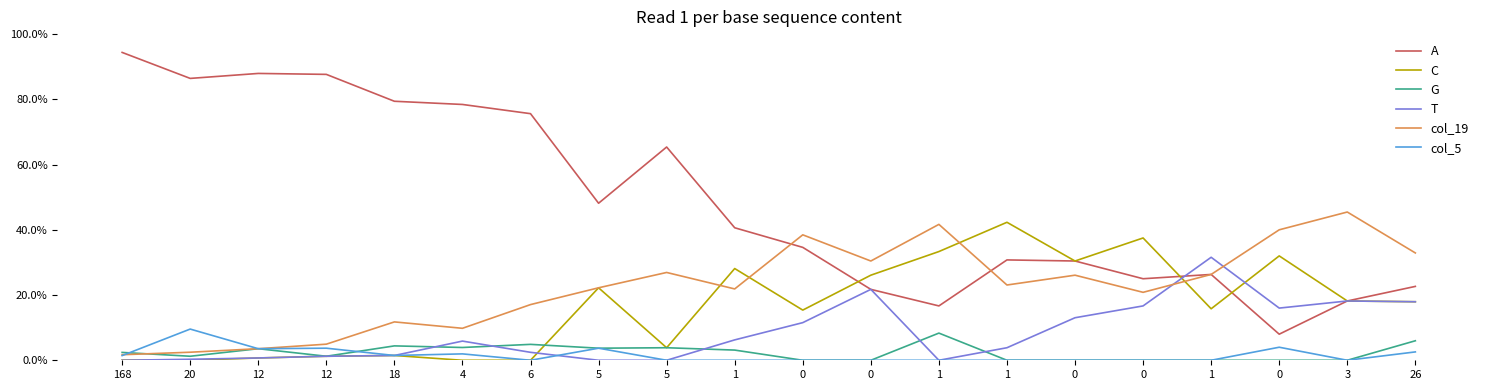

Reading left to right, extract all data points from this chart.

A: 0.9	0.9	0.9	0.9	0.8	0.8	0.8	0.5	0.7	0.4	0.3	0.2	0.2	0.3	0.3	0.2	0.3	0.1	0.2	0.2
C: 0.0	0.0	0.0	0.0	0.0	0.0	0.0	0.2	0.0	0.3	0.2	0.3	0.3	0.4	0.3	0.4	0.2	0.3	0.2	0.2
G: 0.0	0.0	0.0	0.0	0.0	0.0	0.0	0.0	0.0	0.0	0.0	0.0	0.1	0.0	0.0	0.0	0.0	0.0	0.0	0.1
T: 0.0	0.0	0.0	0.0	0.0	0.1	0.0	0.0	0.0	0.1	0.1	0.2	0.0	0.0	0.1	0.2	0.3	0.2	0.2	0.2
col_19: 0.0	0.0	0.0	0.0	0.1	0.1	0.2	0.2	0.3	0.2	0.4	0.3	0.4	0.2	0.3	0.2	0.3	0.4	0.5	0.3
col_5: 0.0	0.1	0.0	0.0	0.0	0.0	0.0	0.0	0.0	0.0	0.0	0.0	0.0	0.0	0.0	0.0	0.0	0.0	0.0	0.0